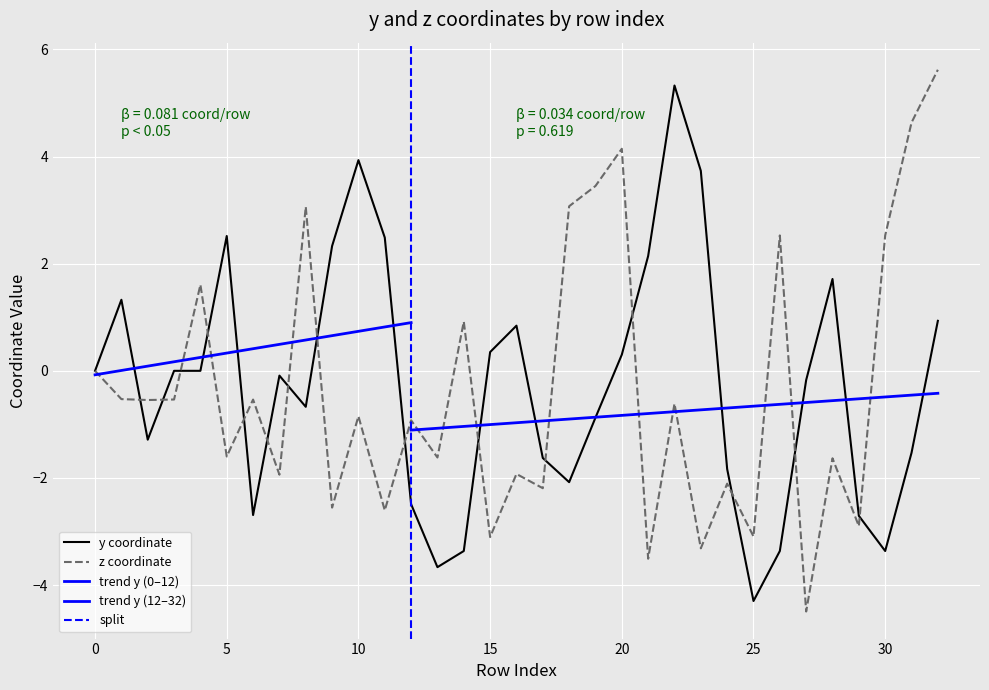

What is the total value across all series at 15?

-2.8